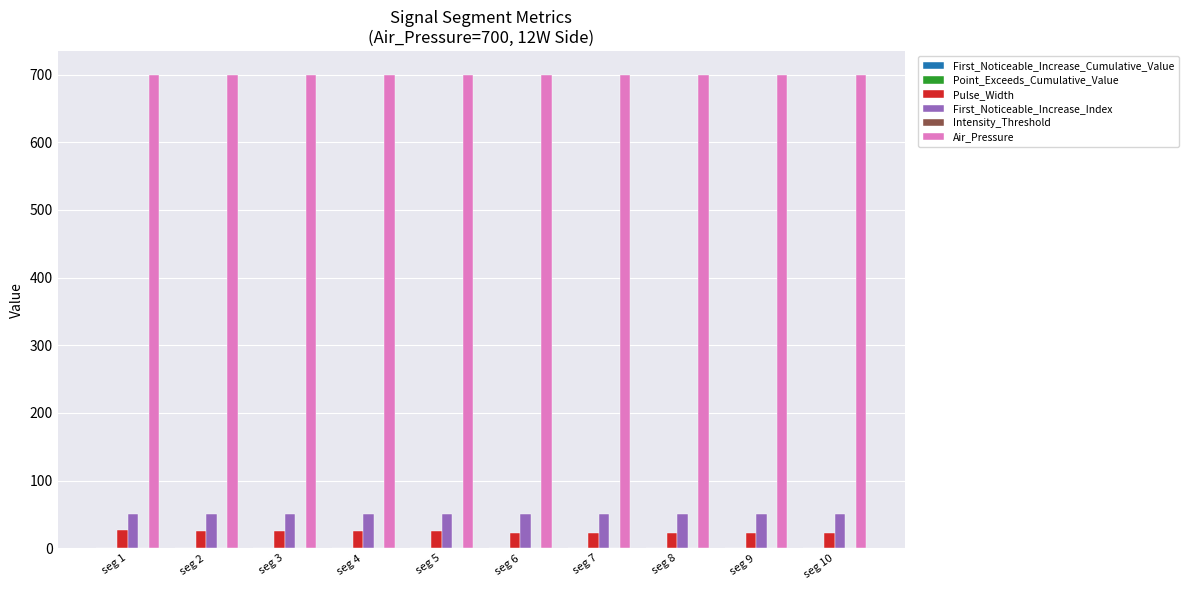

Is the value of Pulse_Width at seg 5 greater than the value of First_Noticeable_Increase_Index at seg 3?

No